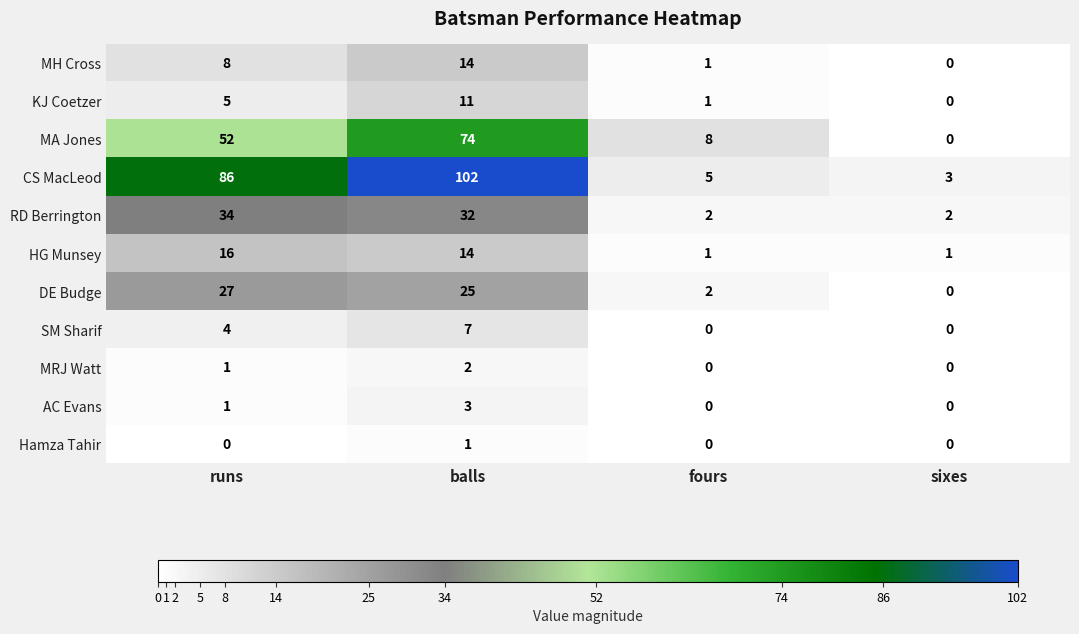

What is the sum of all HG Munsey values?

32